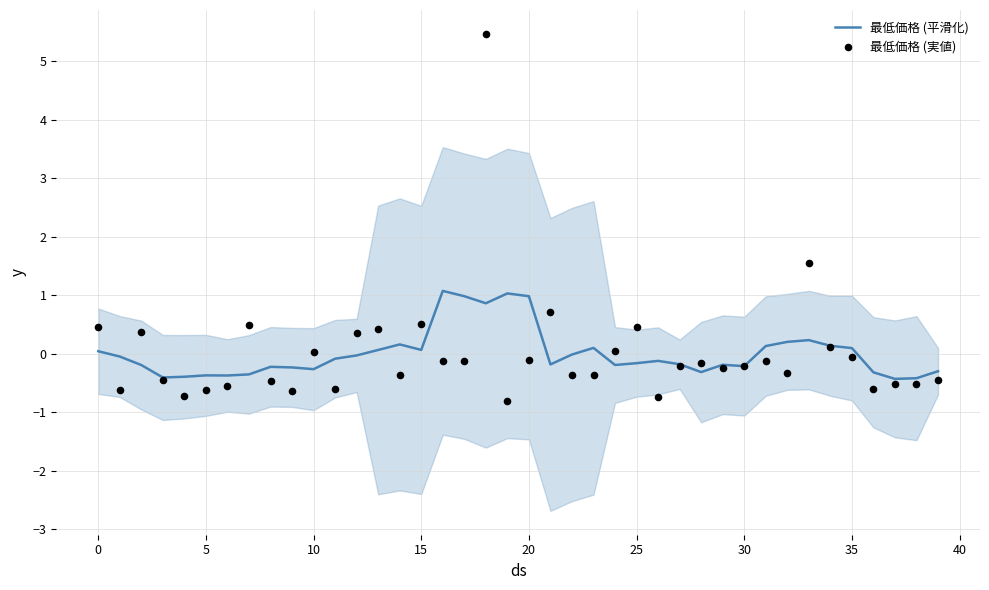

Which series has the largest Y range (max minus min)?

最低価格 (実値)